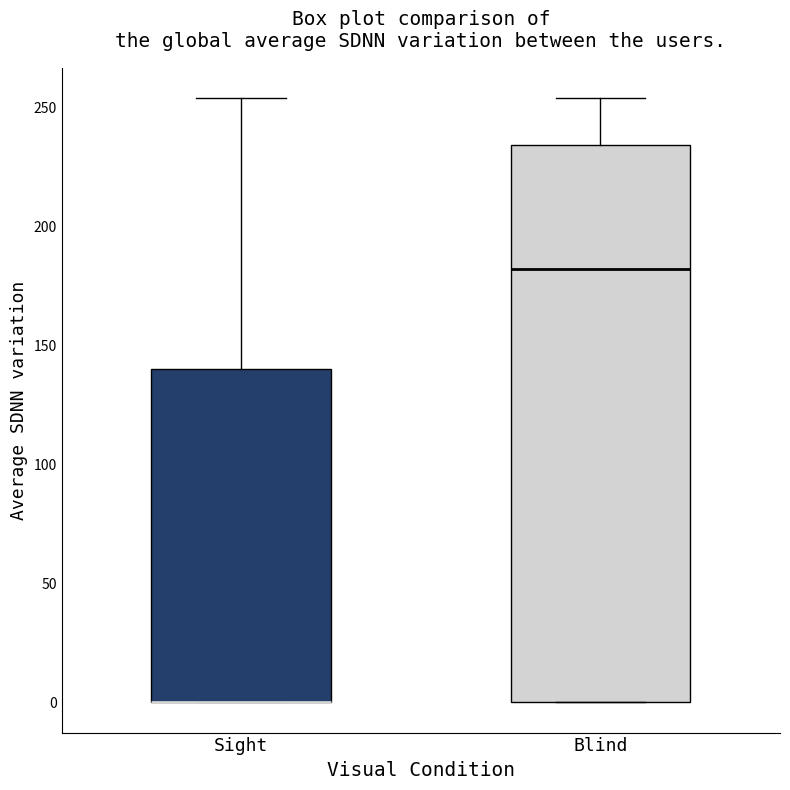

Reading left to right, read every box against the y-axis: the position of its median line, the range the box covers, and the ends of its whiskers. The values are not printed on the chart, so give them approximately, as read against the axis.

Sight: median 0 (drawn on the box's lower edge), box 0 to 140, whiskers 0 to 255
Blind: median 180, box 0 to 235, whiskers 0 to 255